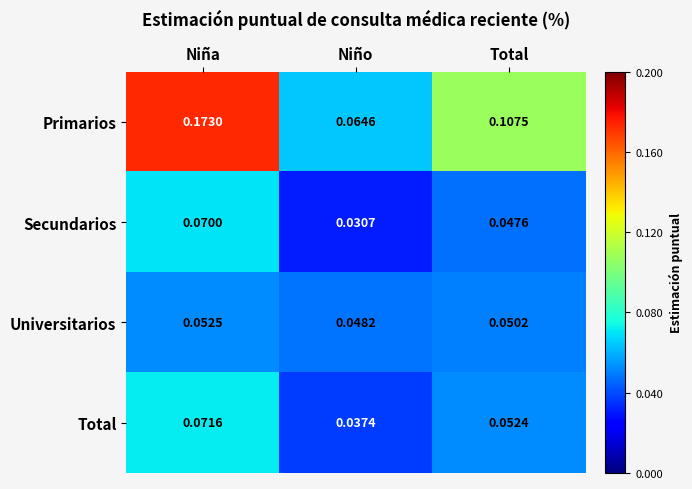

At how many categories does at least one series exceed 0?

3